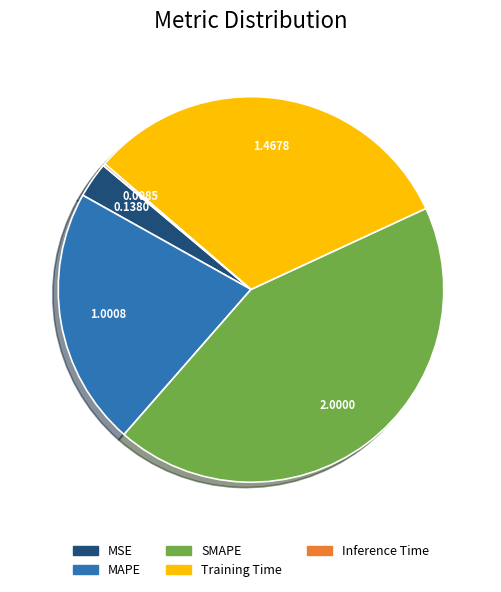

Does MSE represent more than half of the total?

No